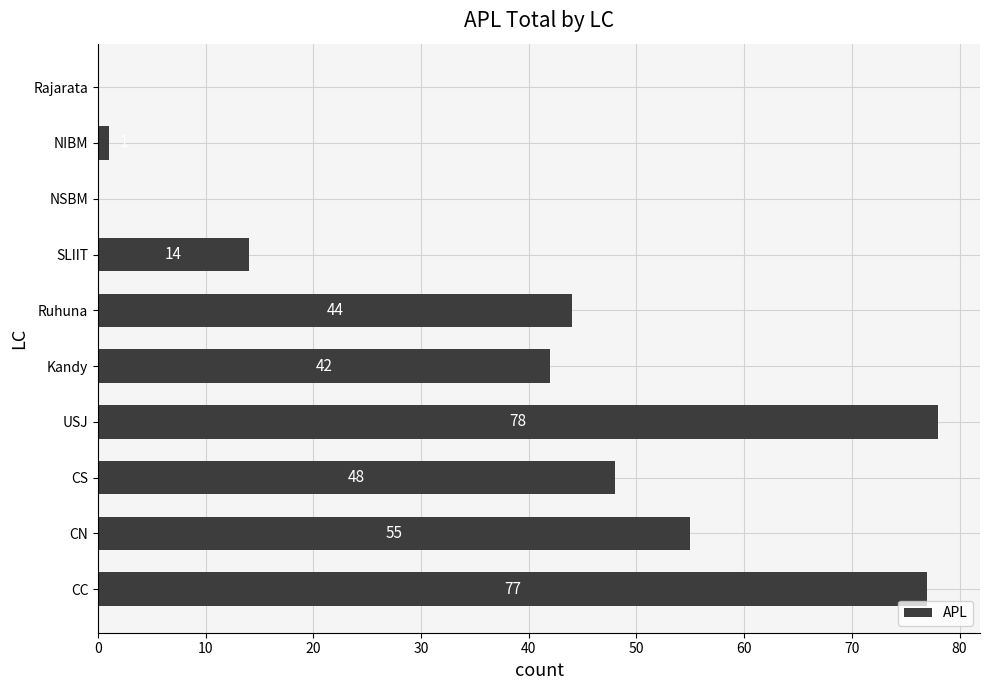

Which label corresponds to the largest value in the chart?

USJ